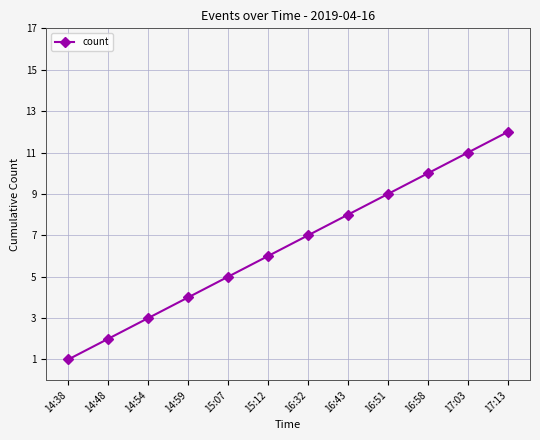

What is the difference between the maximum and minimum values?

11